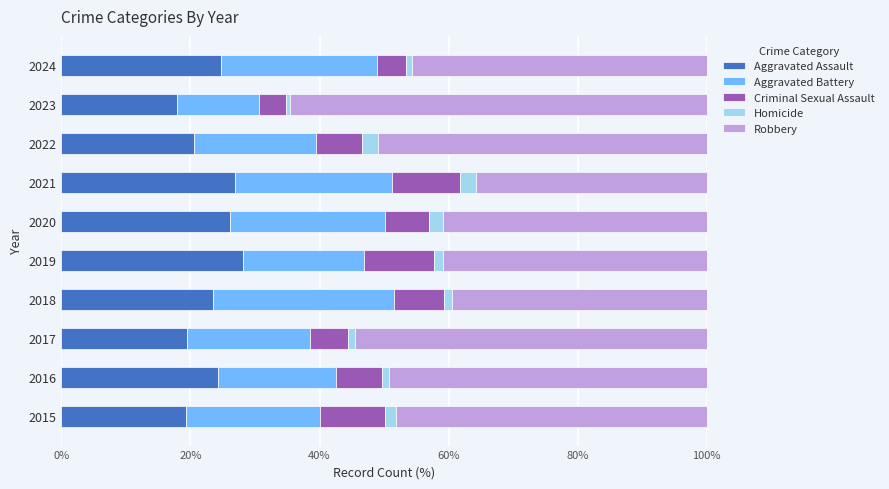

What is the minimum value for Aggravated Assault?

18.0